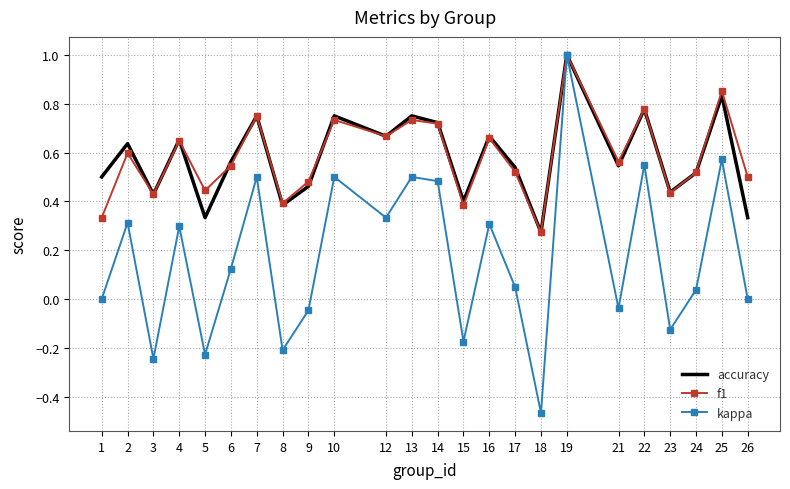

Which series has the widest spread of values?

kappa